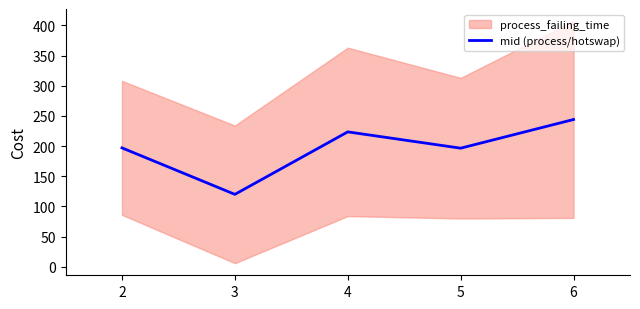

What is the minimum value for mid (process/hotswap)?

120.0